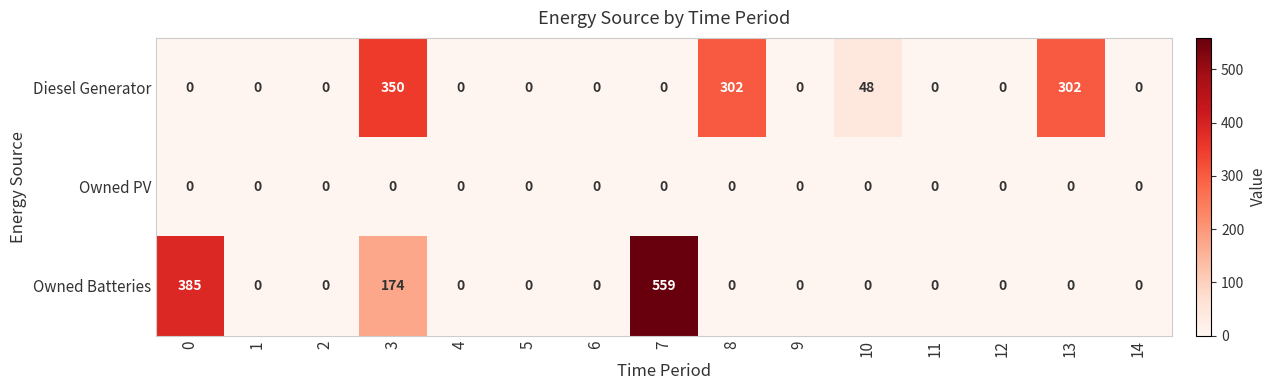

At which category does the chart reach its peak across all series?

7